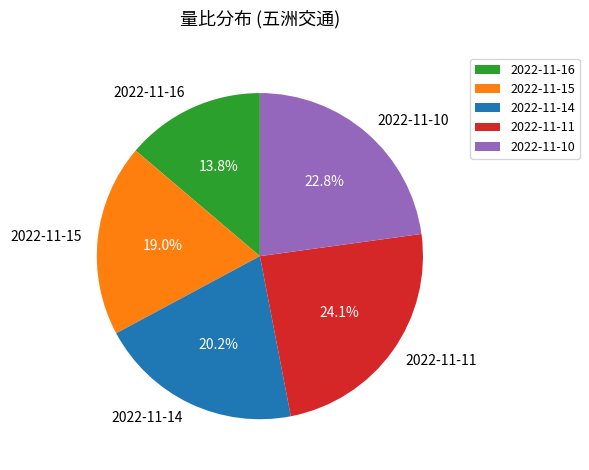

The 2022-11-15 slice represents 19% of the pie. True or false?

True